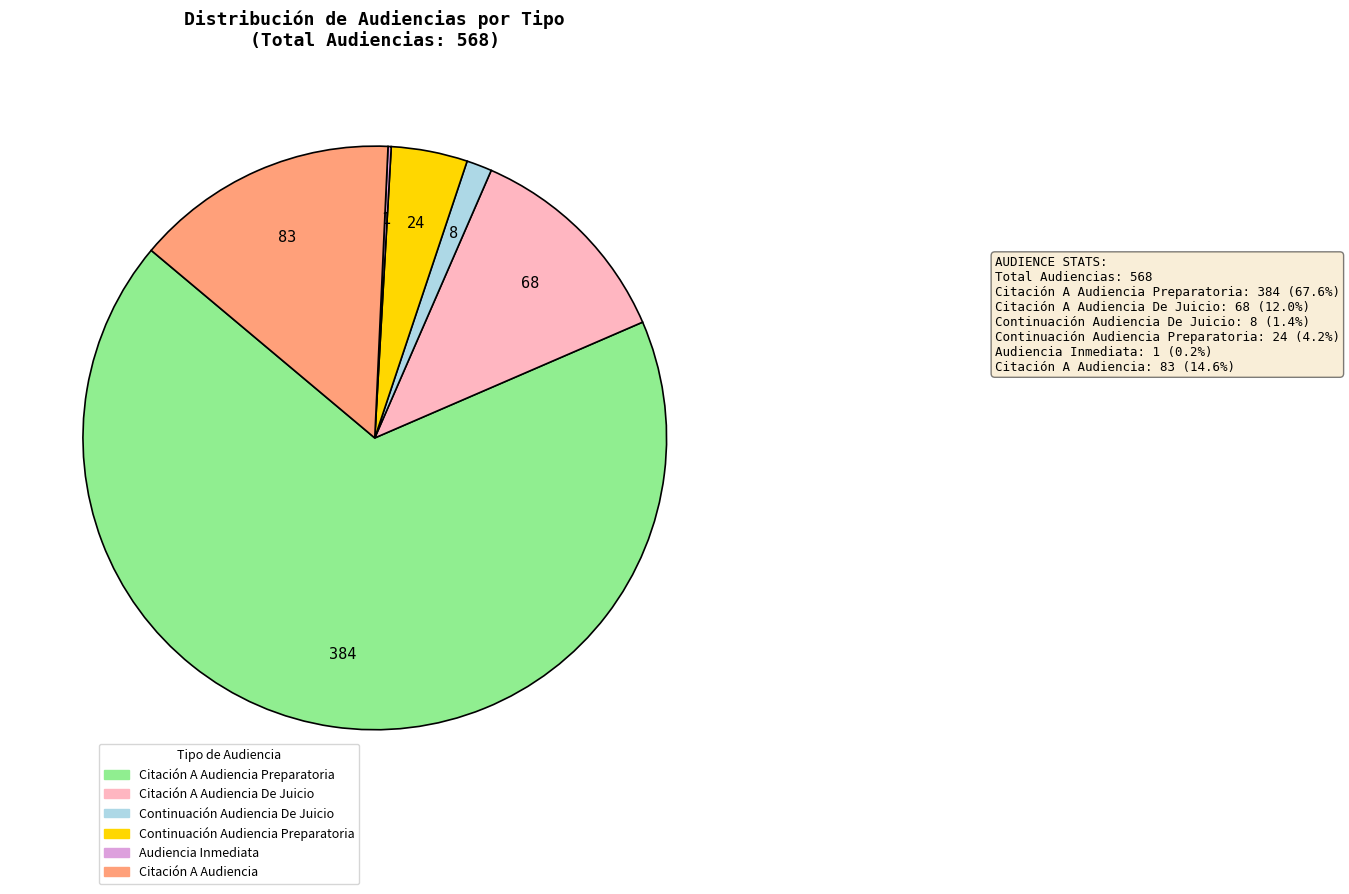

Is there a majority slice in this chart?

Yes